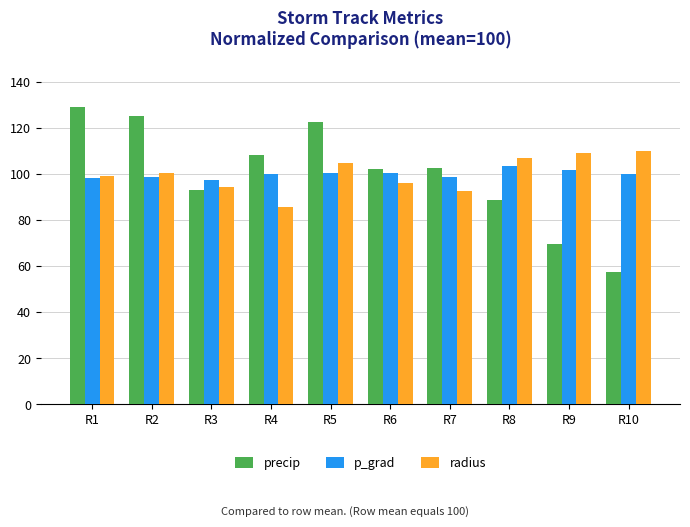

What is the difference between the maximum and second lowest values in the radius series?

17.6